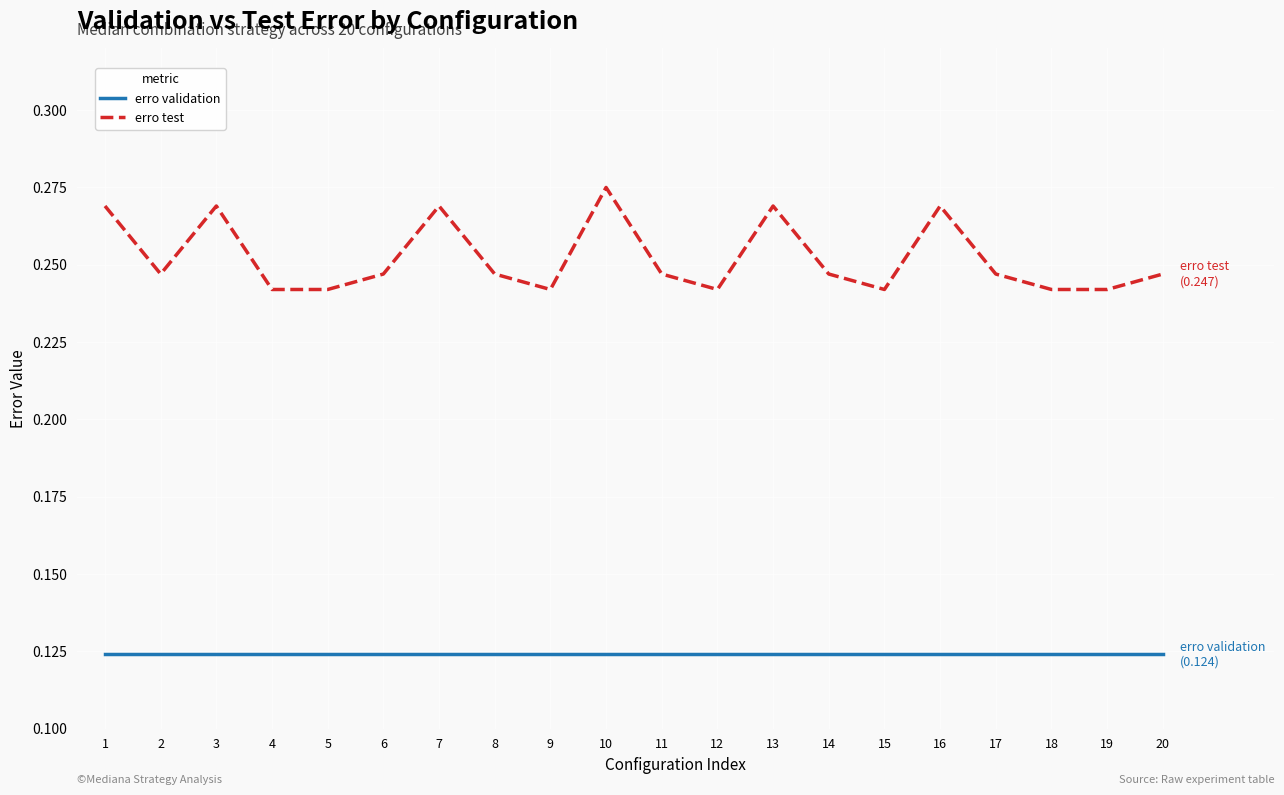

Is this an area chart (filled region under the line)?

No